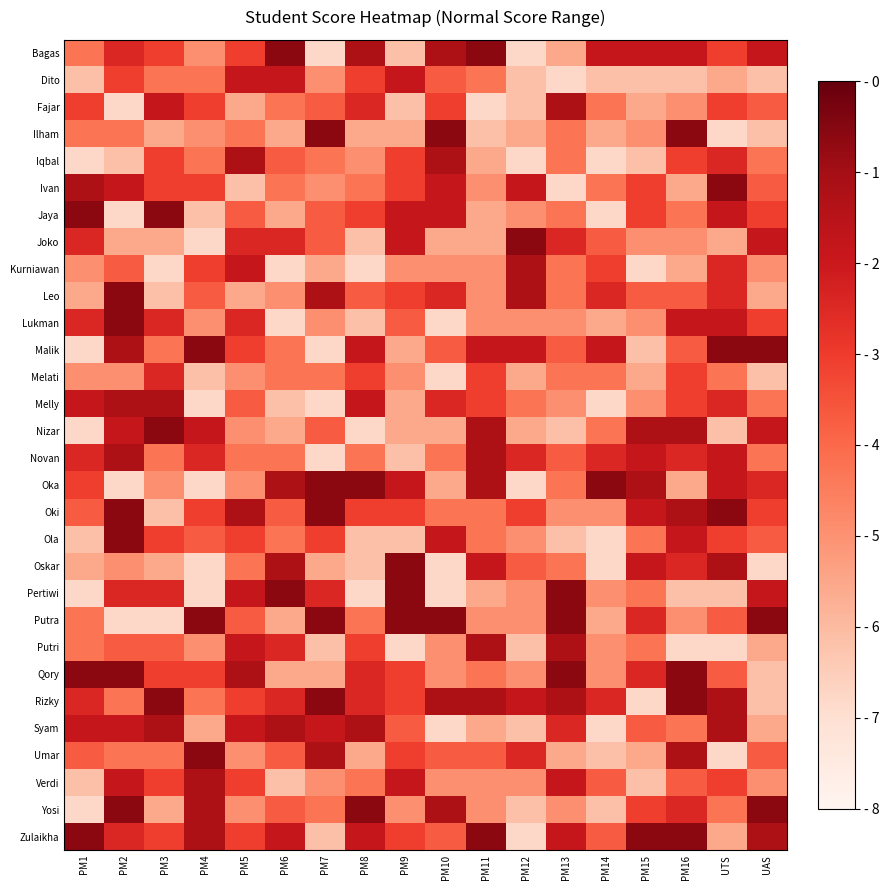

Reading right to left, transcribe all the data shown in this chart.

Bagas: UAS=98	UTS=96	PM16=98	PM15=98	PM14=98	PM13=92	PM12=90	PM11=100	PM10=99	PM9=91	PM8=99	PM7=90	PM6=100	PM5=96	PM4=93	PM3=96	PM2=97	PM1=94
Dito: UAS=91	UTS=92	PM16=91	PM15=91	PM14=91	PM13=90	PM12=91	PM11=94	PM10=95	PM9=98	PM8=96	PM7=93	PM6=98	PM5=98	PM4=94	PM3=94	PM2=96	PM1=91
Fajar: UAS=95	UTS=96	PM16=93	PM15=92	PM14=94	PM13=99	PM12=91	PM11=90	PM10=96	PM9=91	PM8=97	PM7=95	PM6=94	PM5=92	PM4=96	PM3=98	PM2=90	PM1=96
Ilham: UAS=91	UTS=90	PM16=100	PM15=93	PM14=92	PM13=94	PM12=92	PM11=91	PM10=100	PM9=92	PM8=92	PM7=100	PM6=92	PM5=94	PM4=93	PM3=92	PM2=94	PM1=94
Iqbal: UAS=94	UTS=97	PM16=96	PM15=91	PM14=90	PM13=94	PM12=90	PM11=92	PM10=99	PM9=96	PM8=93	PM7=94	PM6=95	PM5=99	PM4=94	PM3=96	PM2=91	PM1=90
Ivan: UAS=95	UTS=100	PM16=92	PM15=96	PM14=94	PM13=90	PM12=98	PM11=93	PM10=98	PM9=96	PM8=94	PM7=93	PM6=94	PM5=91	PM4=96	PM3=96	PM2=98	PM1=99
Jaya: UAS=96	UTS=98	PM16=94	PM15=96	PM14=90	PM13=94	PM12=93	PM11=92	PM10=98	PM9=98	PM8=96	PM7=95	PM6=92	PM5=95	PM4=91	PM3=100	PM2=90	PM1=100
Joko: UAS=98	UTS=92	PM16=93	PM15=93	PM14=95	PM13=97	PM12=100	PM11=92	PM10=92	PM9=98	PM8=91	PM7=95	PM6=97	PM5=97	PM4=90	PM3=92	PM2=92	PM1=97
Kurniawan: UAS=93	UTS=97	PM16=92	PM15=90	PM14=96	PM13=94	PM12=99	PM11=93	PM10=93	PM9=93	PM8=90	PM7=92	PM6=90	PM5=98	PM4=96	PM3=90	PM2=95	PM1=93
Leo: UAS=92	UTS=97	PM16=95	PM15=95	PM14=97	PM13=94	PM12=99	PM11=93	PM10=97	PM9=96	PM8=95	PM7=99	PM6=93	PM5=92	PM4=95	PM3=91	PM2=100	PM1=92
Lukman: UAS=96	UTS=98	PM16=98	PM15=93	PM14=92	PM13=93	PM12=93	PM11=93	PM10=90	PM9=95	PM8=91	PM7=93	PM6=90	PM5=97	PM4=93	PM3=97	PM2=100	PM1=97
Malik: UAS=100	UTS=100	PM16=95	PM15=91	PM14=98	PM13=95	PM12=98	PM11=98	PM10=95	PM9=92	PM8=98	PM7=90	PM6=94	PM5=96	PM4=100	PM3=94	PM2=99	PM1=90
Melati: UAS=91	UTS=94	PM16=96	PM15=92	PM14=94	PM13=94	PM12=92	PM11=96	PM10=90	PM9=93	PM8=96	PM7=94	PM6=94	PM5=93	PM4=91	PM3=97	PM2=93	PM1=93
Melly: UAS=94	UTS=97	PM16=96	PM15=93	PM14=90	PM13=93	PM12=94	PM11=96	PM10=97	PM9=92	PM8=98	PM7=90	PM6=91	PM5=95	PM4=90	PM3=99	PM2=99	PM1=98
Nizar: UAS=98	UTS=91	PM16=99	PM15=99	PM14=94	PM13=91	PM12=92	PM11=99	PM10=92	PM9=92	PM8=90	PM7=95	PM6=92	PM5=93	PM4=98	PM3=100	PM2=98	PM1=90
Novan: UAS=94	UTS=98	PM16=97	PM15=98	PM14=97	PM13=95	PM12=97	PM11=99	PM10=94	PM9=91	PM8=94	PM7=90	PM6=94	PM5=94	PM4=97	PM3=94	PM2=99	PM1=97
Oka: UAS=97	UTS=98	PM16=92	PM15=99	PM14=100	PM13=94	PM12=90	PM11=99	PM10=92	PM9=98	PM8=100	PM7=100	PM6=99	PM5=93	PM4=90	PM3=93	PM2=90	PM1=96
Oki: UAS=96	UTS=100	PM16=99	PM15=98	PM14=93	PM13=93	PM12=96	PM11=94	PM10=94	PM9=96	PM8=96	PM7=100	PM6=95	PM5=99	PM4=96	PM3=91	PM2=100	PM1=95
Ola: UAS=95	UTS=96	PM16=98	PM15=94	PM14=90	PM13=91	PM12=93	PM11=94	PM10=98	PM9=91	PM8=91	PM7=96	PM6=94	PM5=96	PM4=95	PM3=96	PM2=100	PM1=91
Oskar: UAS=90	UTS=99	PM16=97	PM15=98	PM14=90	PM13=94	PM12=95	PM11=98	PM10=90	PM9=100	PM8=91	PM7=92	PM6=99	PM5=94	PM4=90	PM3=92	PM2=93	PM1=92
Pertiwi: UAS=98	UTS=91	PM16=91	PM15=94	PM14=93	PM13=100	PM12=93	PM11=92	PM10=90	PM9=100	PM8=90	PM7=97	PM6=100	PM5=98	PM4=90	PM3=97	PM2=97	PM1=90
Putra: UAS=100	UTS=95	PM16=93	PM15=97	PM14=92	PM13=100	PM12=93	PM11=93	PM10=100	PM9=100	PM8=94	PM7=100	PM6=92	PM5=95	PM4=100	PM3=90	PM2=90	PM1=94
Putri: UAS=92	UTS=90	PM16=90	PM15=94	PM14=93	PM13=99	PM12=91	PM11=99	PM10=93	PM9=90	PM8=96	PM7=91	PM6=97	PM5=98	PM4=93	PM3=95	PM2=95	PM1=94
Qory: UAS=91	UTS=95	PM16=100	PM15=97	PM14=93	PM13=100	PM12=93	PM11=94	PM10=93	PM9=96	PM8=97	PM7=92	PM6=92	PM5=99	PM4=96	PM3=96	PM2=100	PM1=100
Rizky: UAS=91	UTS=99	PM16=100	PM15=90	PM14=97	PM13=99	PM12=98	PM11=99	PM10=99	PM9=96	PM8=97	PM7=100	PM6=97	PM5=96	PM4=94	PM3=100	PM2=94	PM1=97
Syam: UAS=92	UTS=99	PM16=94	PM15=95	PM14=90	PM13=97	PM12=91	PM11=92	PM10=90	PM9=95	PM8=99	PM7=98	PM6=99	PM5=98	PM4=92	PM3=99	PM2=98	PM1=98
Umar: UAS=95	UTS=90	PM16=99	PM15=92	PM14=91	PM13=92	PM12=97	PM11=95	PM10=95	PM9=96	PM8=92	PM7=99	PM6=95	PM5=93	PM4=100	PM3=94	PM2=94	PM1=95
Verdi: UAS=93	UTS=96	PM16=95	PM15=91	PM14=95	PM13=98	PM12=93	PM11=93	PM10=93	PM9=98	PM8=94	PM7=93	PM6=91	PM5=96	PM4=99	PM3=96	PM2=98	PM1=91
Yosi: UAS=100	UTS=94	PM16=97	PM15=96	PM14=91	PM13=93	PM12=91	PM11=93	PM10=99	PM9=93	PM8=100	PM7=94	PM6=95	PM5=93	PM4=99	PM3=92	PM2=100	PM1=90
Zulaikha: UAS=99	UTS=92	PM16=100	PM15=100	PM14=95	PM13=98	PM12=90	PM11=100	PM10=95	PM9=96	PM8=98	PM7=91	PM6=98	PM5=96	PM4=99	PM3=96	PM2=97	PM1=100